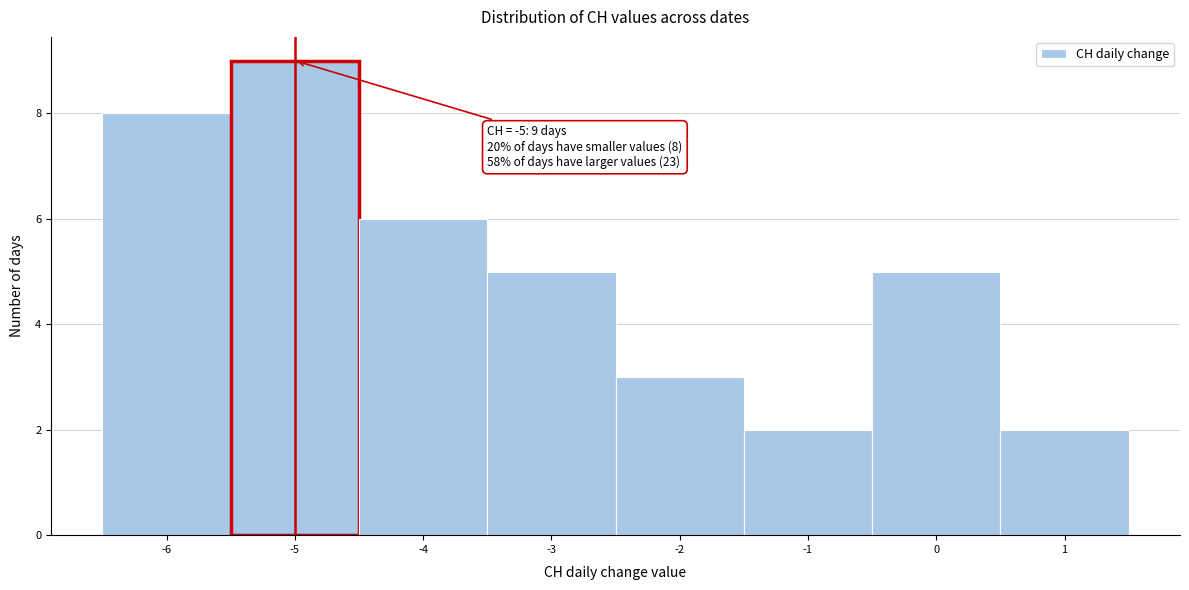

Which range on the x-axis has the tallest bar?

-5.5 to -4.5